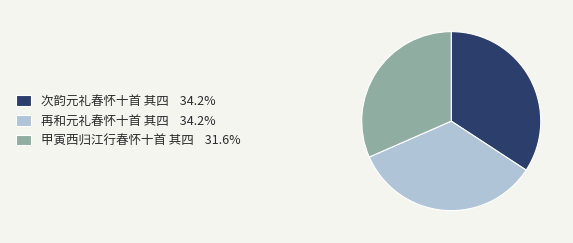

Is 再和元礼春怀十首 其四 34.2% the majority of the pie?

No